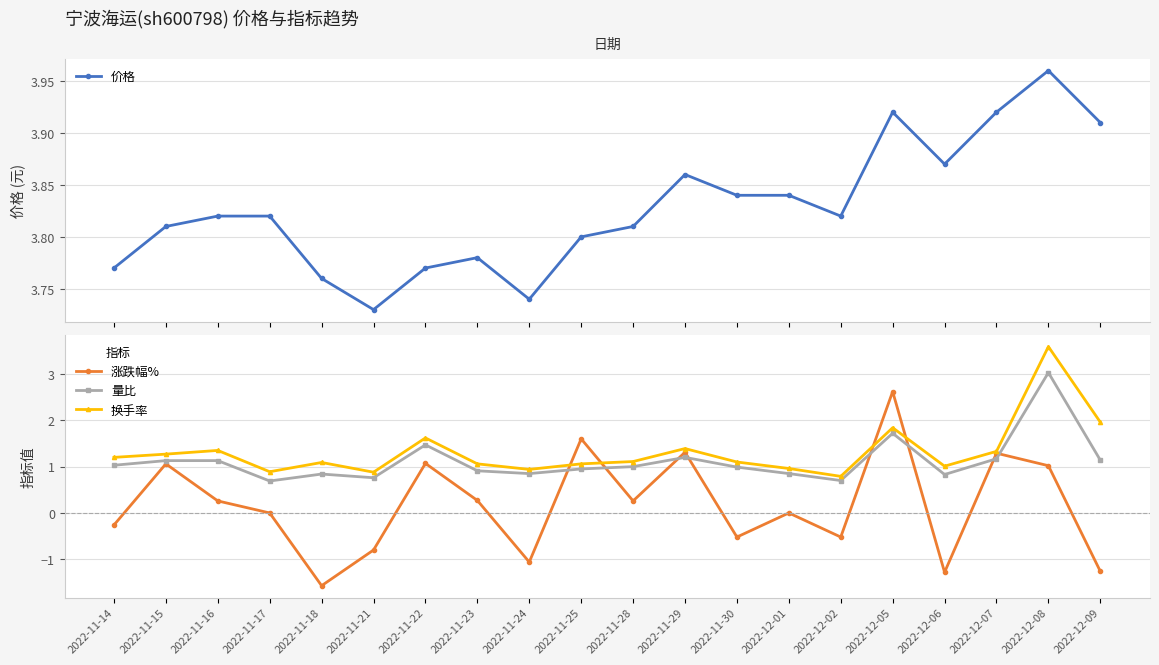

Which series has the largest total across all categories?

价格